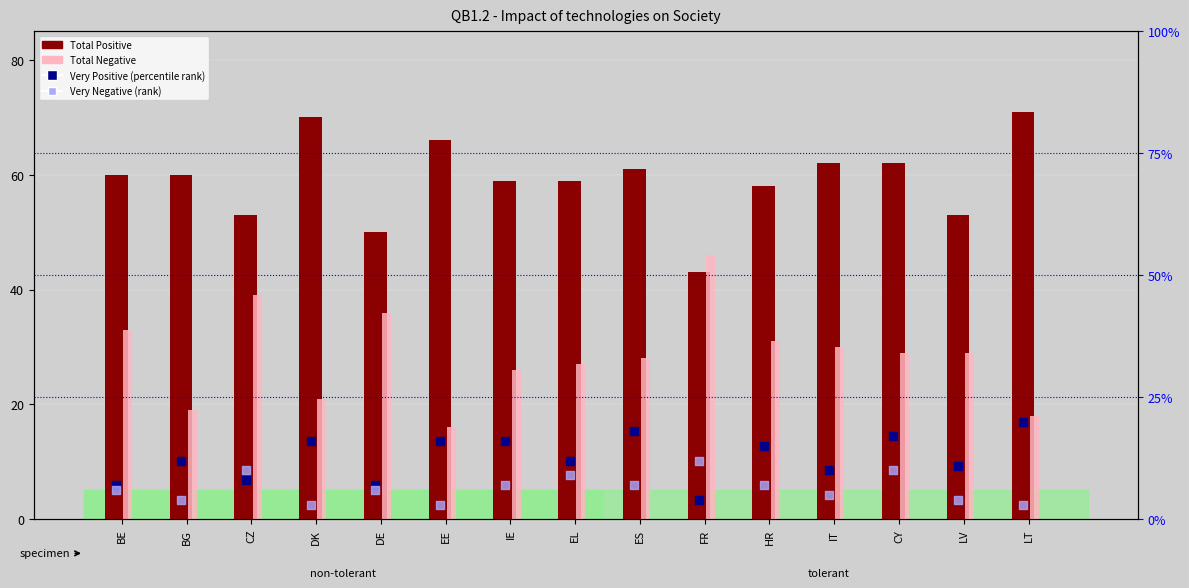

Which series reaches the minimum Y coordinate?

Very Negative (rank)